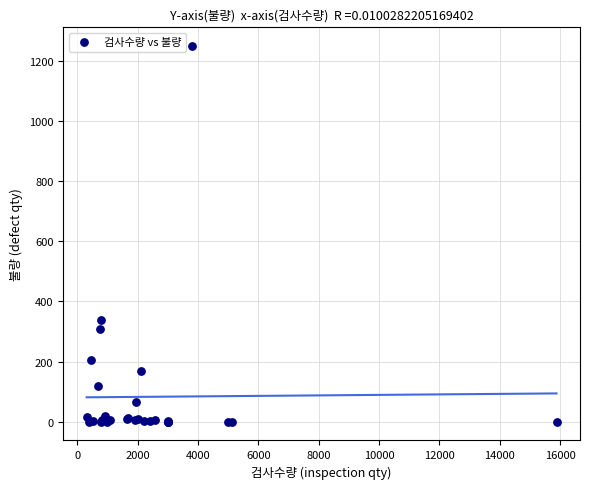

What Y value in the scatter plot is closest to 624?

339